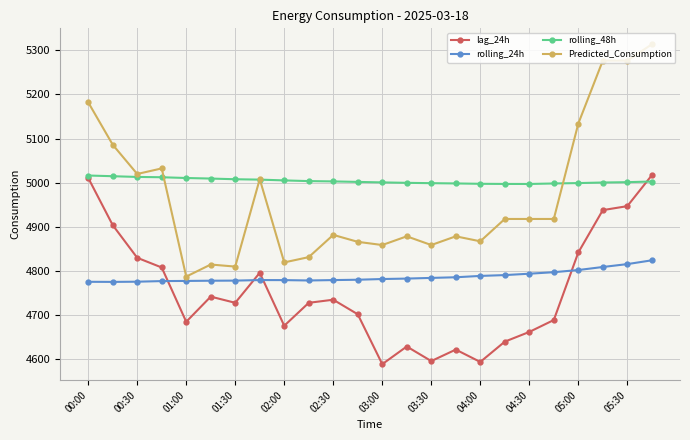

Which series has the largest total across all categories?

rolling_48h